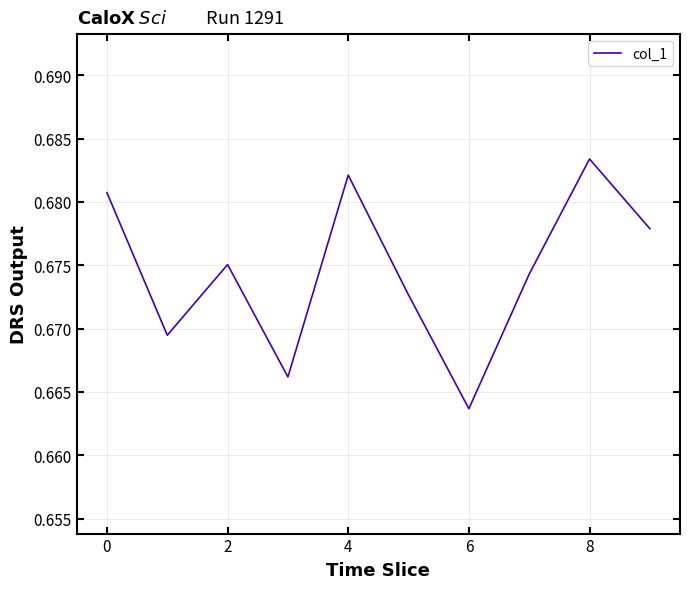

What is the maximum value shown in the chart?

0.7